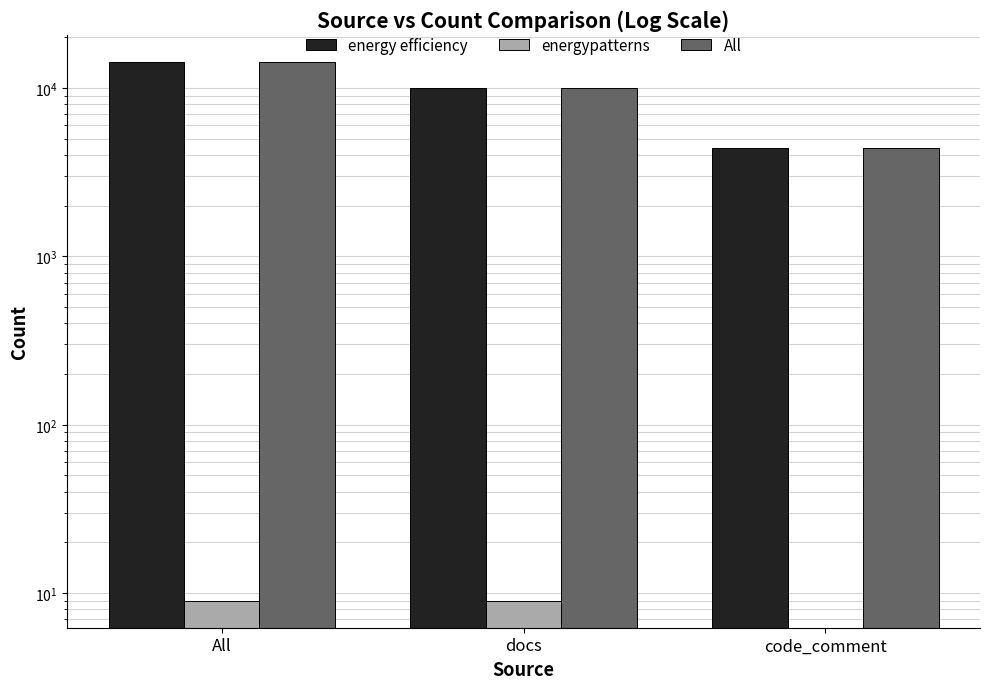

Are the bars horizontal?

No